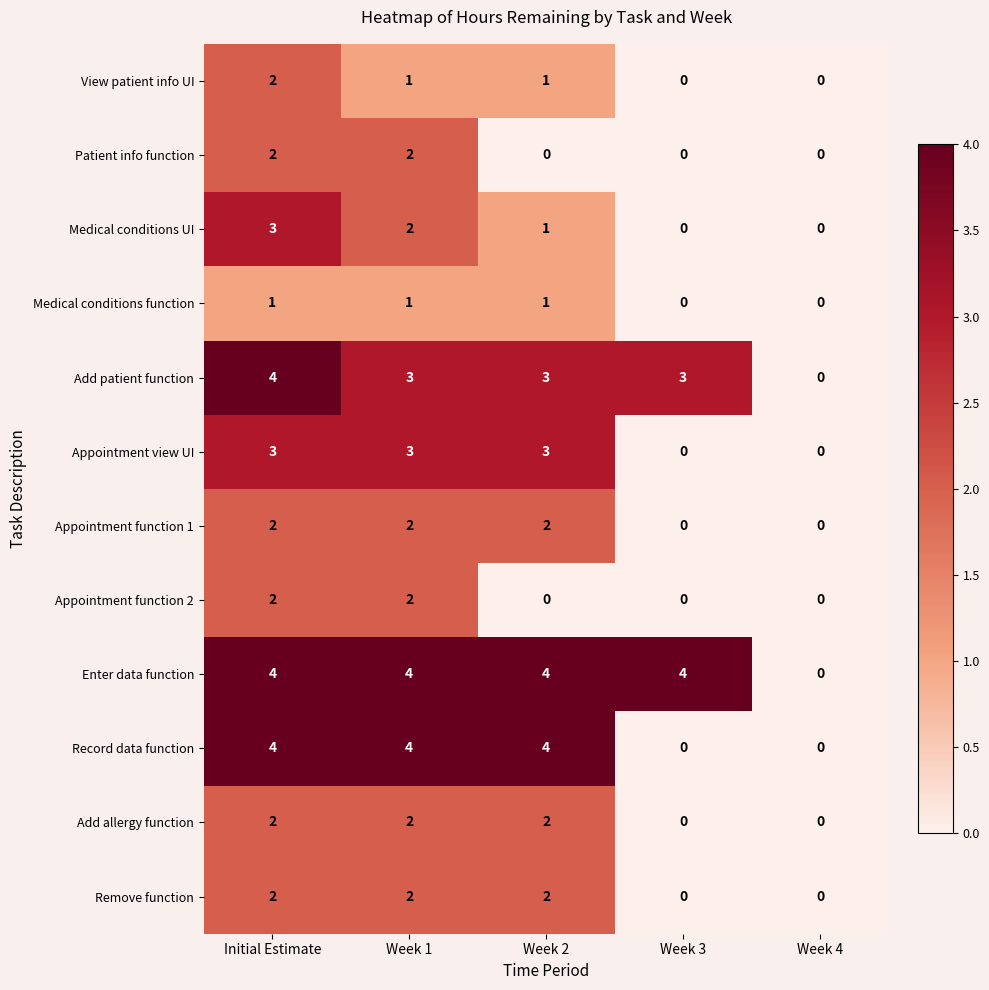

How many series are shown in this chart?

12